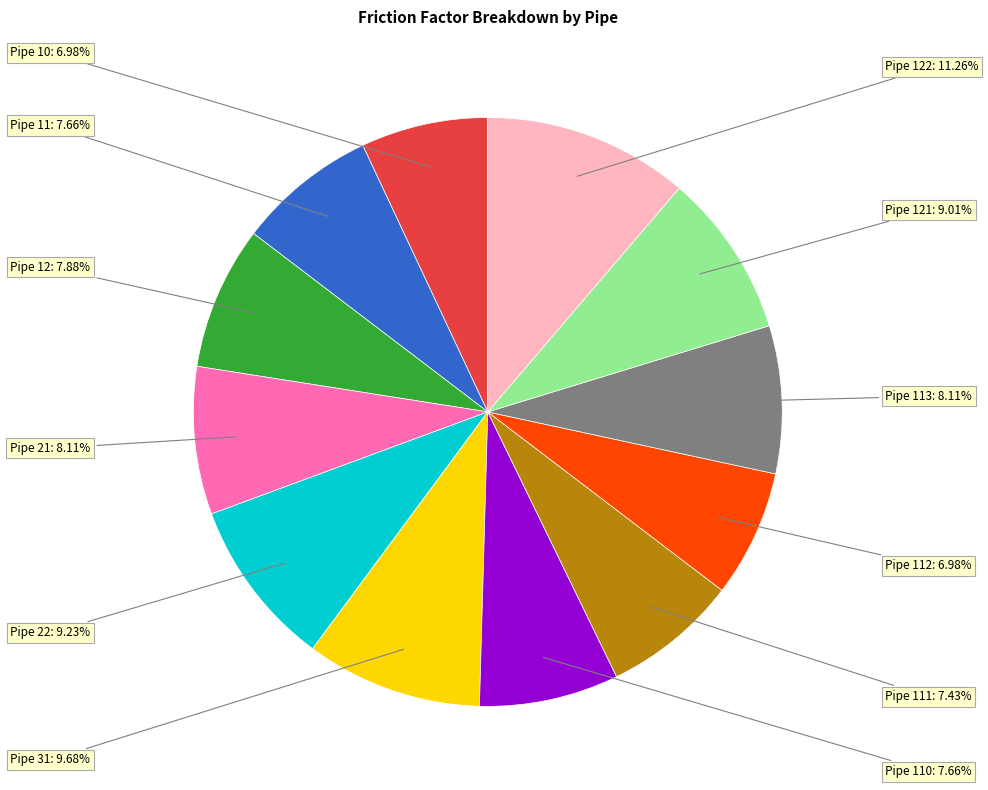

Is the sum of Pipe 113 and Pipe 122 greater than half?

No